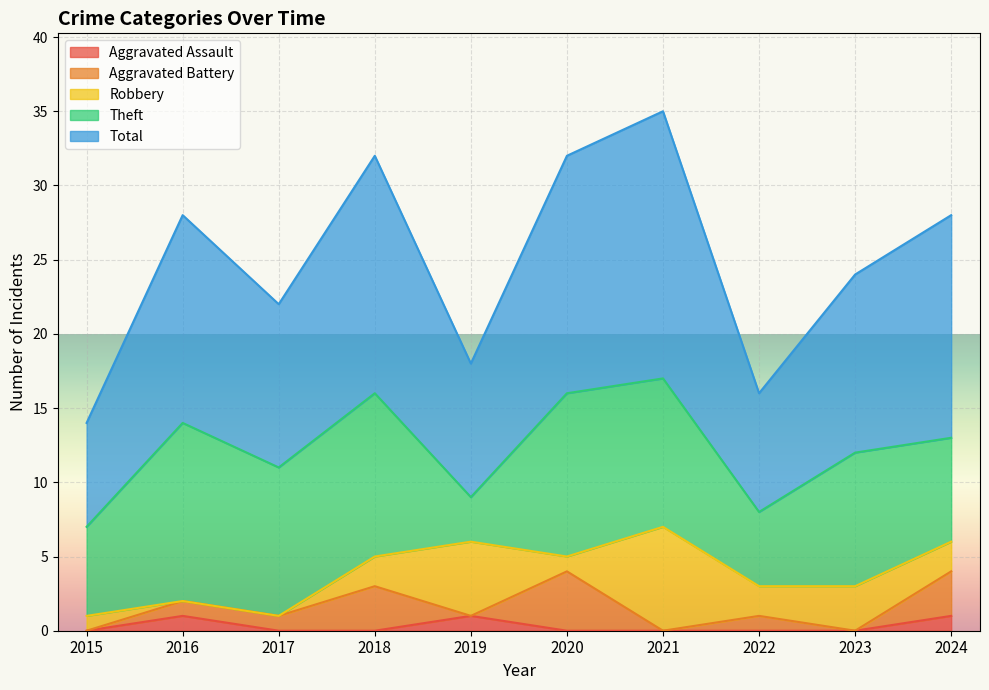

At 2015, list the series in order from largest to smallest.

Total, Theft, Robbery, Aggravated Assault, Aggravated Battery